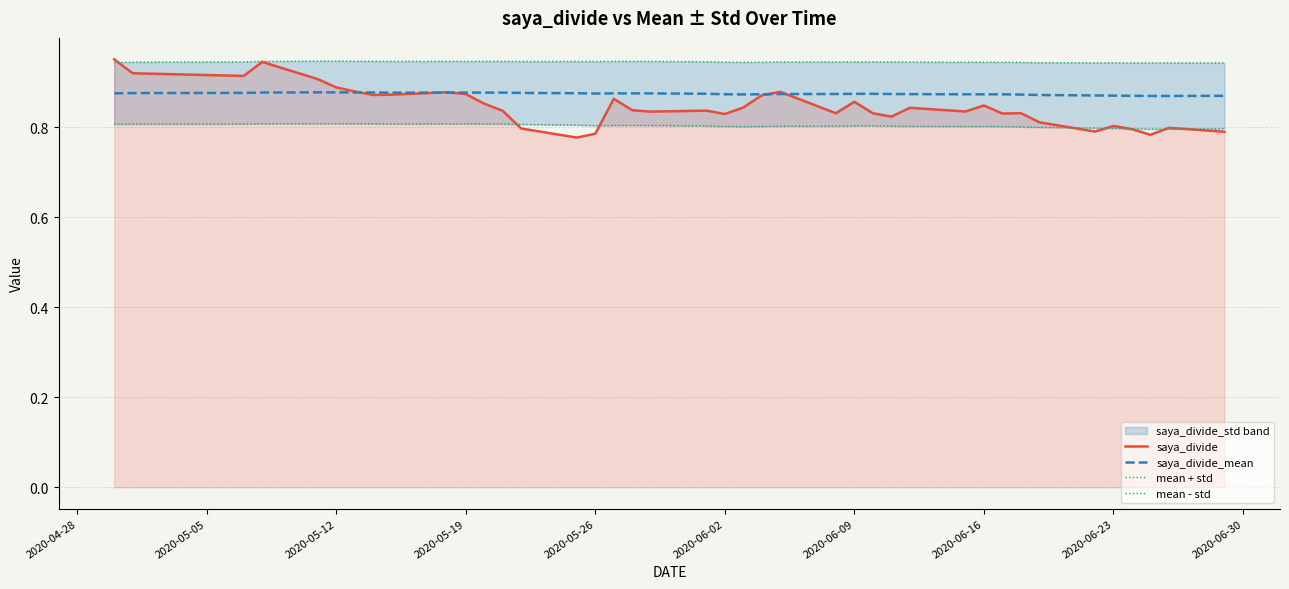

Reading left to right, what are all the values shown in this chart?

saya_divide: 1.0	0.9	0.9	0.9	0.9	0.9	0.9	0.9	0.9	0.9	0.9	0.9	0.8	0.8	0.8	0.8	0.9	0.8	0.8	0.8	0.8	0.8	0.9	0.9	0.8	0.9	0.8	0.8	0.8	0.8	0.8	0.8	0.8	0.8	0.8	0.8	0.8	0.8	0.8	0.8
saya_divide_mean: 0.9	0.9	0.9	0.9	0.9	0.9	0.9	0.9	0.9	0.9	0.9	0.9	0.9	0.9	0.9	0.9	0.9	0.9	0.9	0.9	0.9	0.9	0.9	0.9	0.9	0.9	0.9	0.9	0.9	0.9	0.9	0.9	0.9	0.9	0.9	0.9	0.9	0.9	0.9	0.9
mean + std: 0.9	0.9	0.9	0.9	0.9	0.9	0.9	0.9	0.9	0.9	0.9	0.9	0.9	0.9	0.9	0.9	0.9	0.9	0.9	0.9	0.9	0.9	0.9	0.9	0.9	0.9	0.9	0.9	0.9	0.9	0.9	0.9	0.9	0.9	0.9	0.9	0.9	0.9	0.9	0.9
mean - std: 0.8	0.8	0.8	0.8	0.8	0.8	0.8	0.8	0.8	0.8	0.8	0.8	0.8	0.8	0.8	0.8	0.8	0.8	0.8	0.8	0.8	0.8	0.8	0.8	0.8	0.8	0.8	0.8	0.8	0.8	0.8	0.8	0.8	0.8	0.8	0.8	0.8	0.8	0.8	0.8